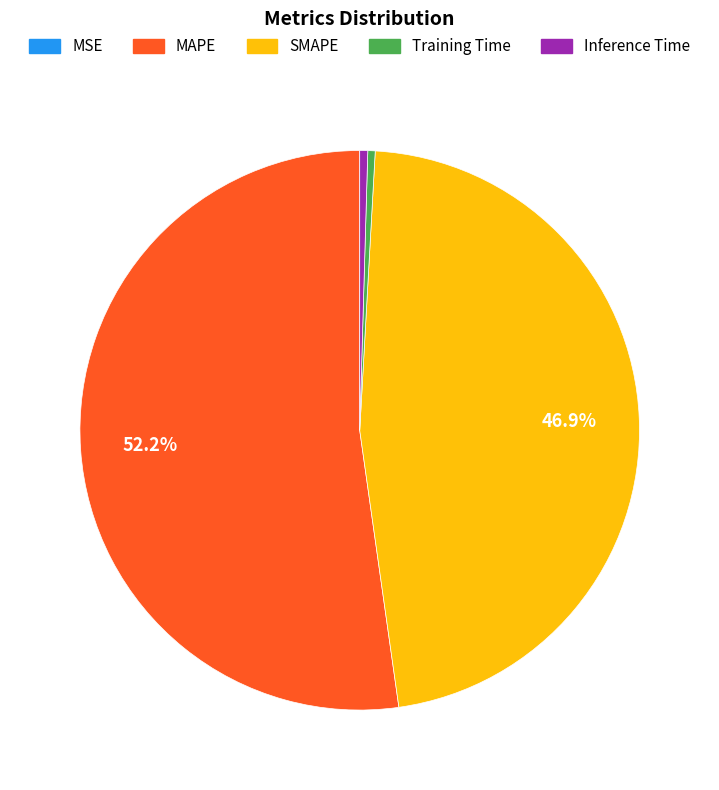

What percentage is the SMAPE slice, to the nearest percent?

47%